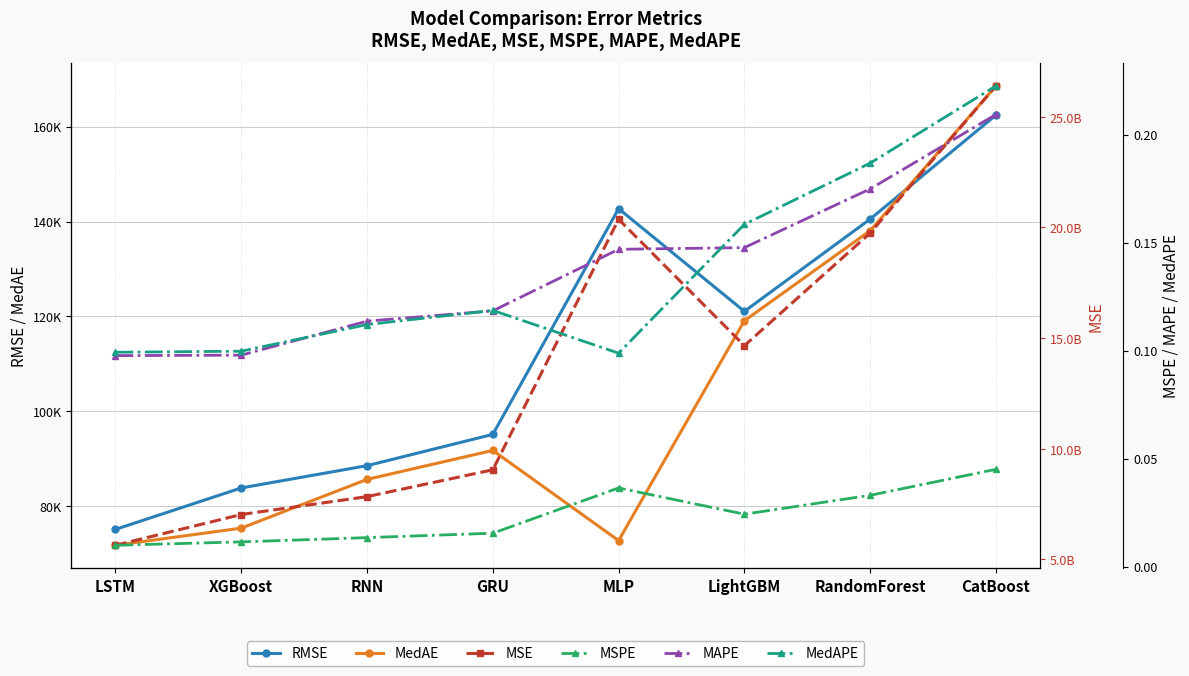

What is the sum of all RMSE values?

909401.0